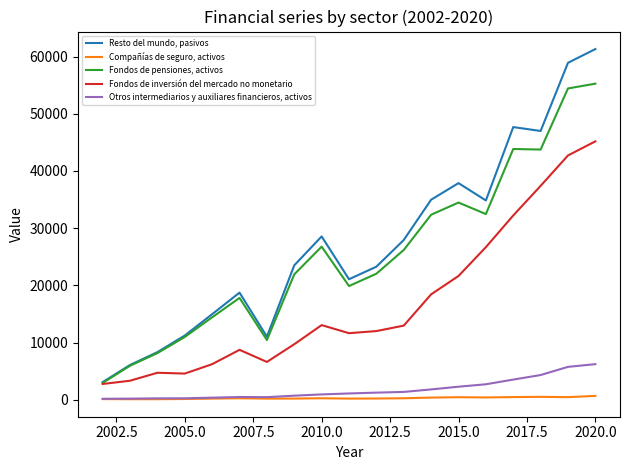

List the series in order of their peak value, highest first.

Resto del mundo, pasivos, Fondos de pensiones, activos, Fondos de inversión del mercado no monetario, Otros intermediarios y auxiliares financieros, activos, Compañías de seguro, activos